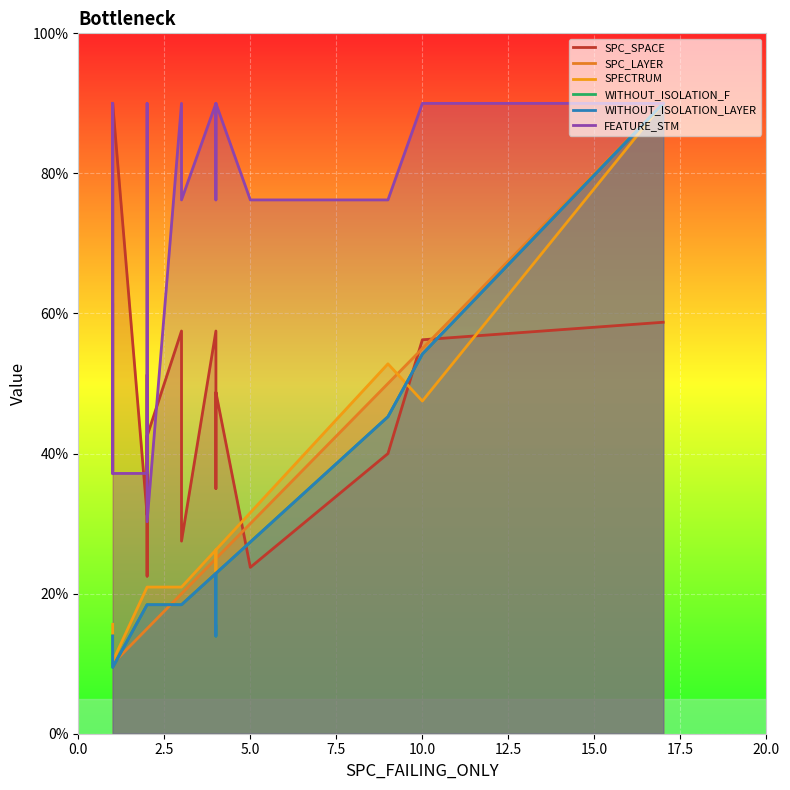

Which series has the largest range (max minus min)?

WITHOUT_ISOLATION_F